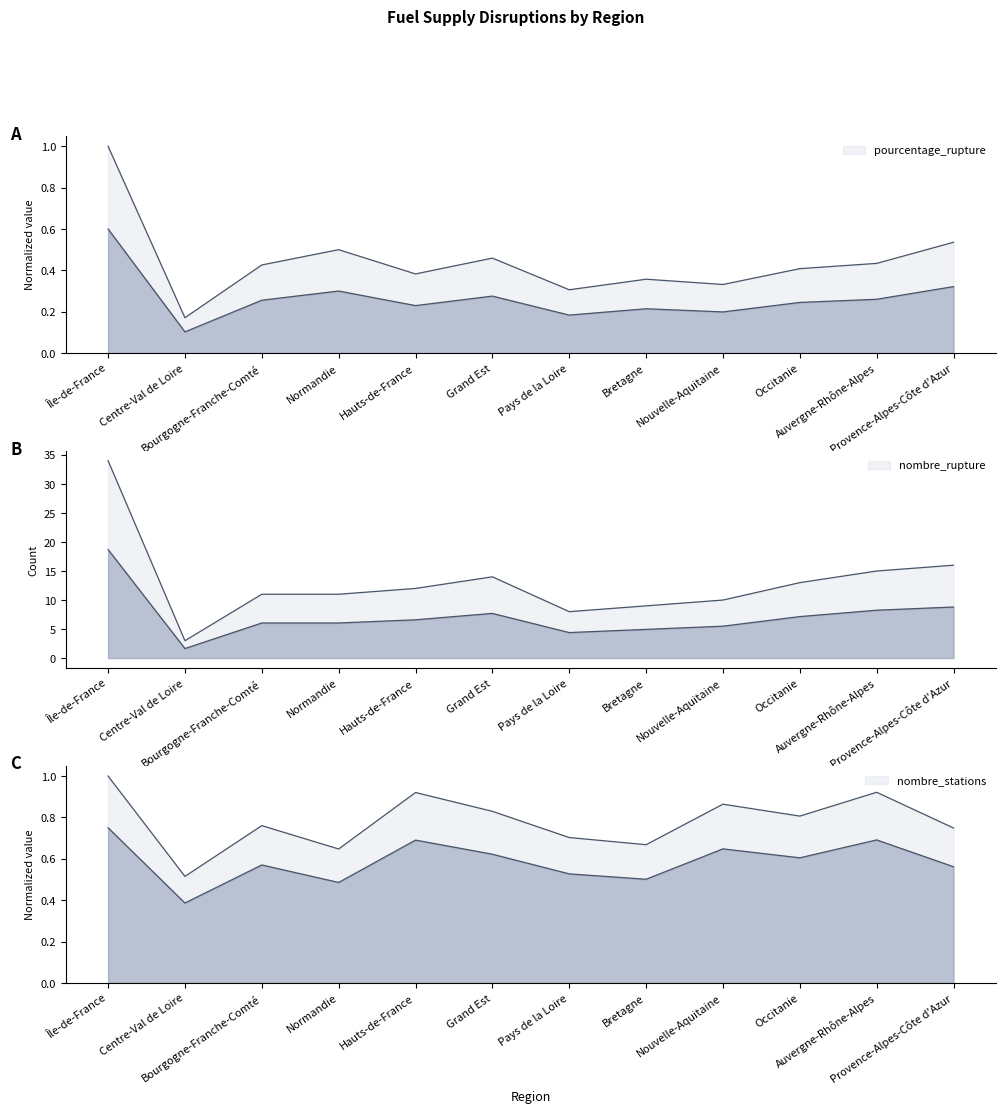

What value does the nombre_stations series have at Bretagne?

0.7